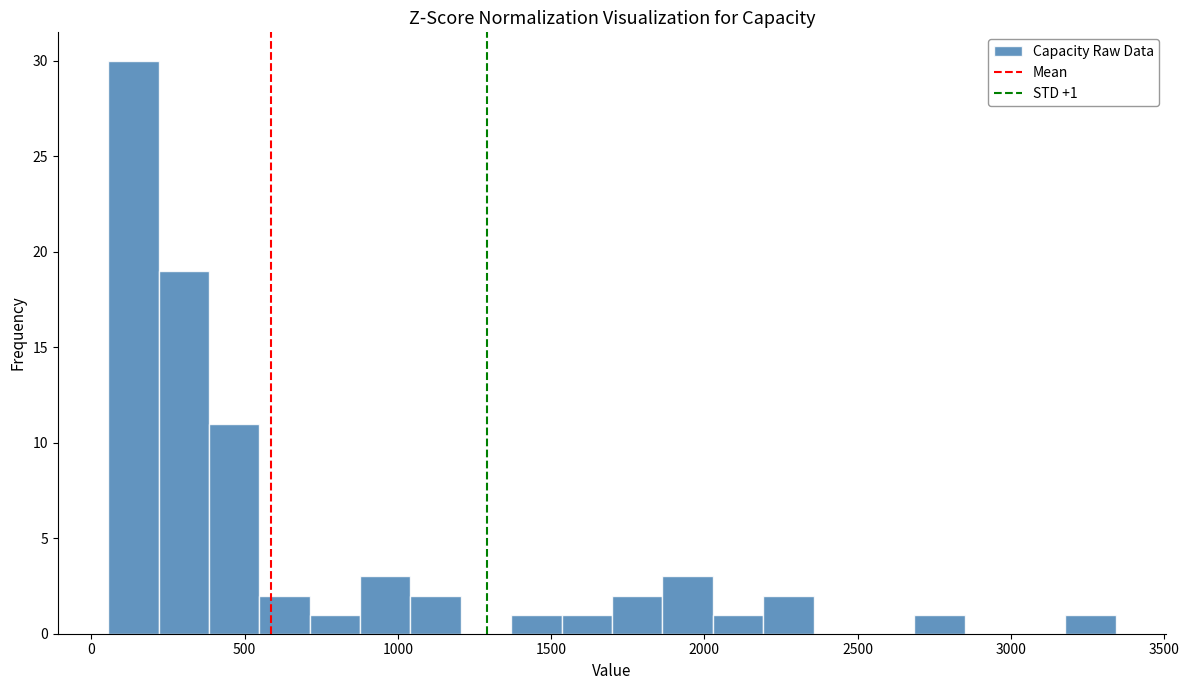

Read against the x-axis, roughly where is the centre of the tallest bar?

150